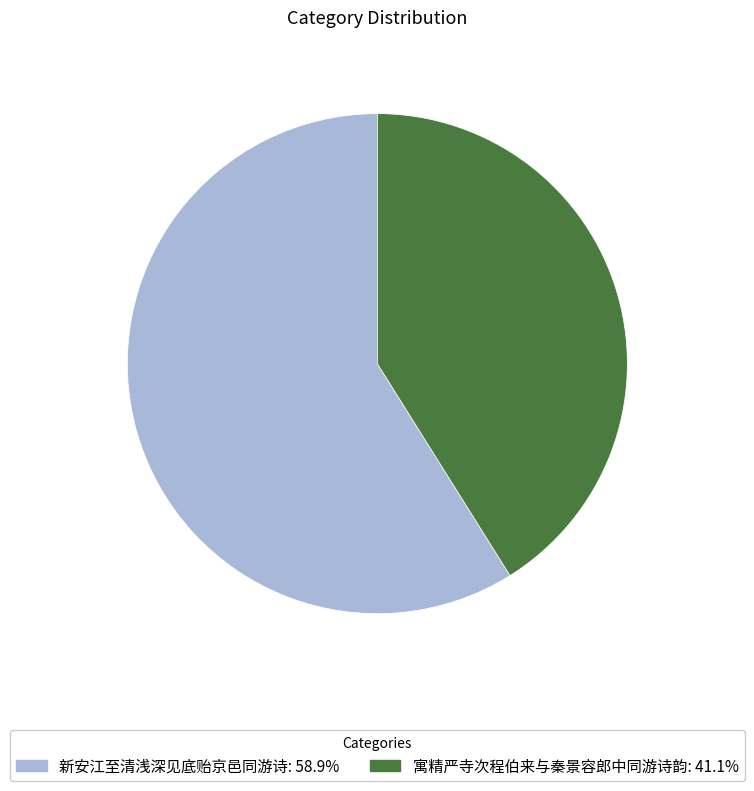

Which slice is the smallest?

寓精严寺次程伯来与秦景容郎中同游诗韵